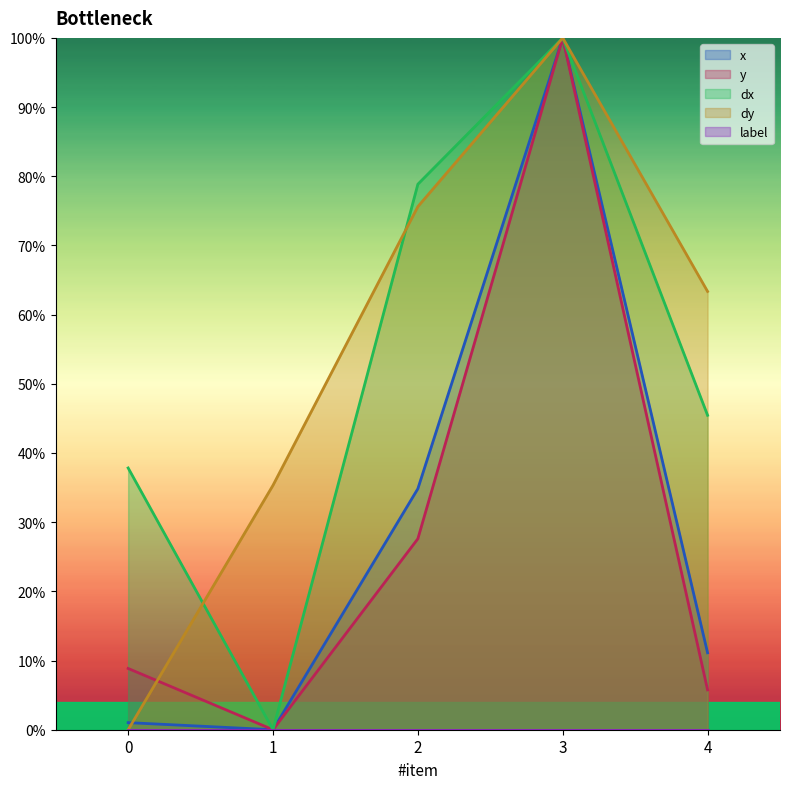

What is the difference between the highest and lowest values at 2?

78.8